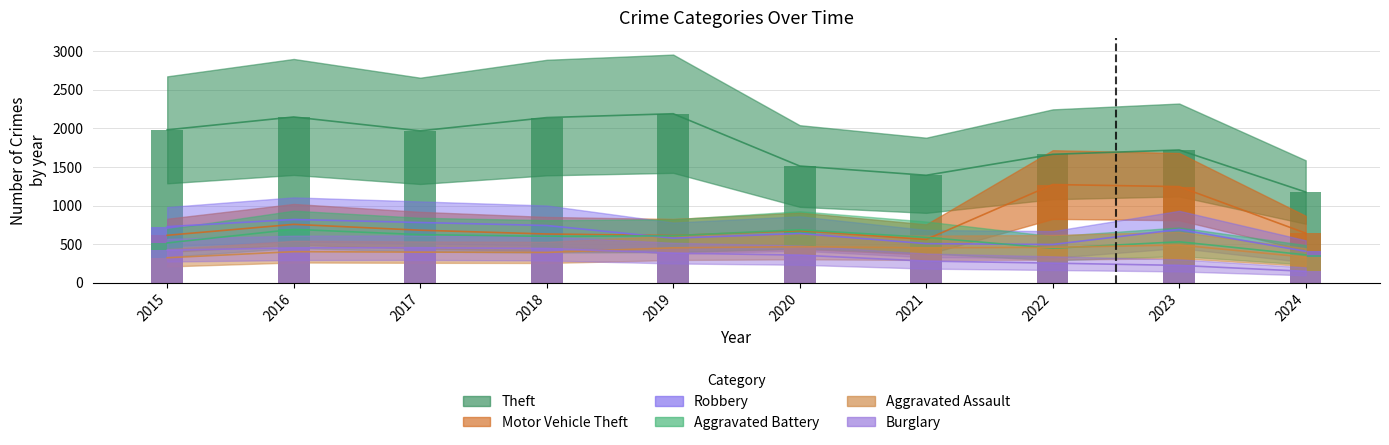

Is the value of Robbery at 2024 greater than the value of Motor Vehicle Theft at 2017?

No